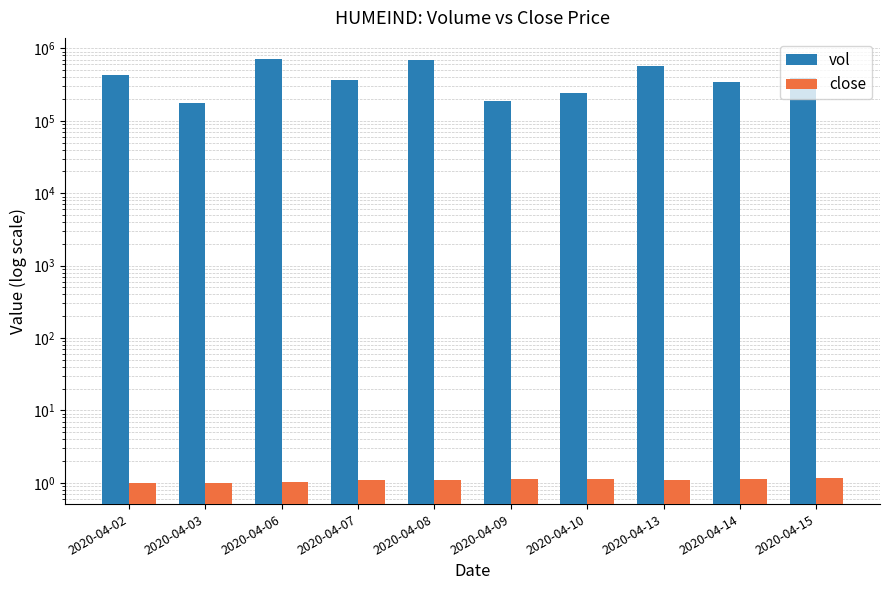

How many series are shown in this chart?

2